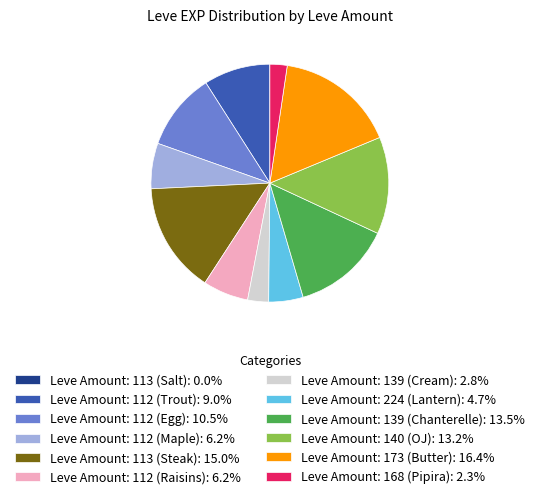

Does Leve Amount: 140 (OJ): 13.2% account for over 50% of the chart?

No